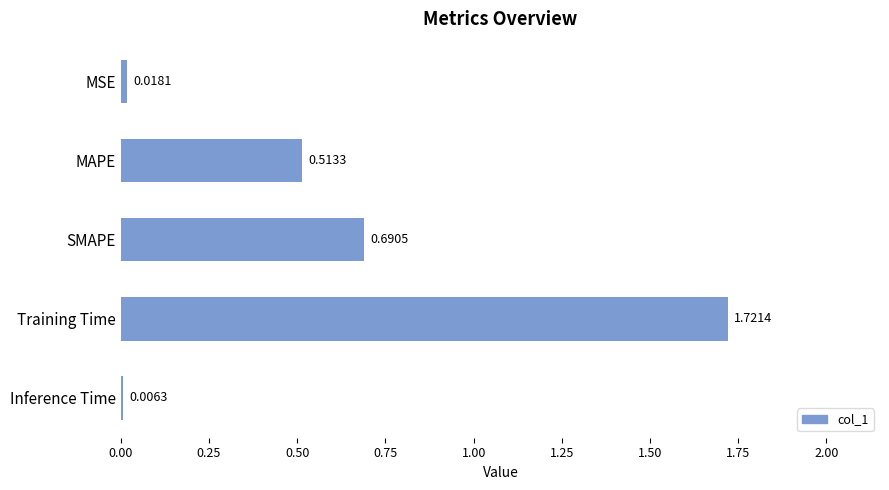

Approximately how many times larger is the value at MAPE compared to Training Time?

0.3